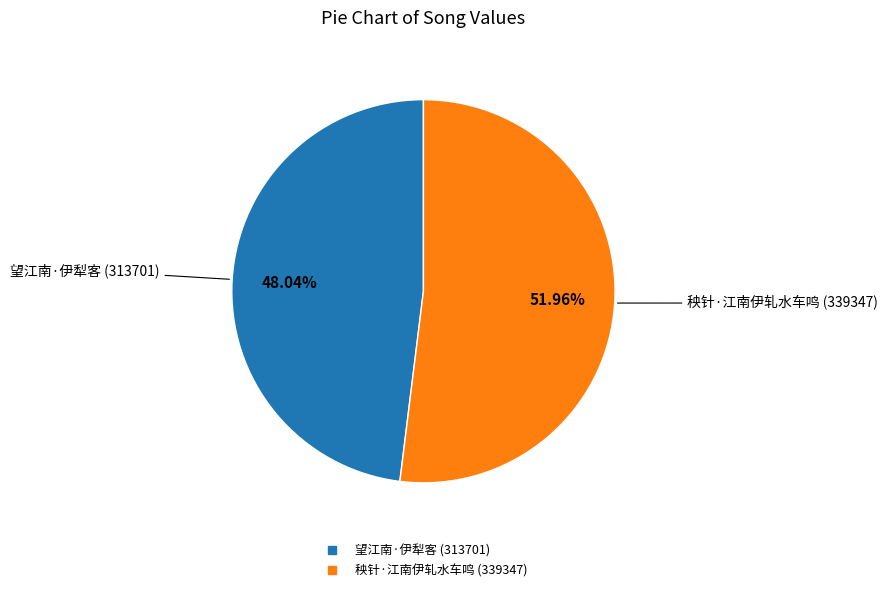

Which category accounts for the majority?

秧针·江南伊轧水车鸣